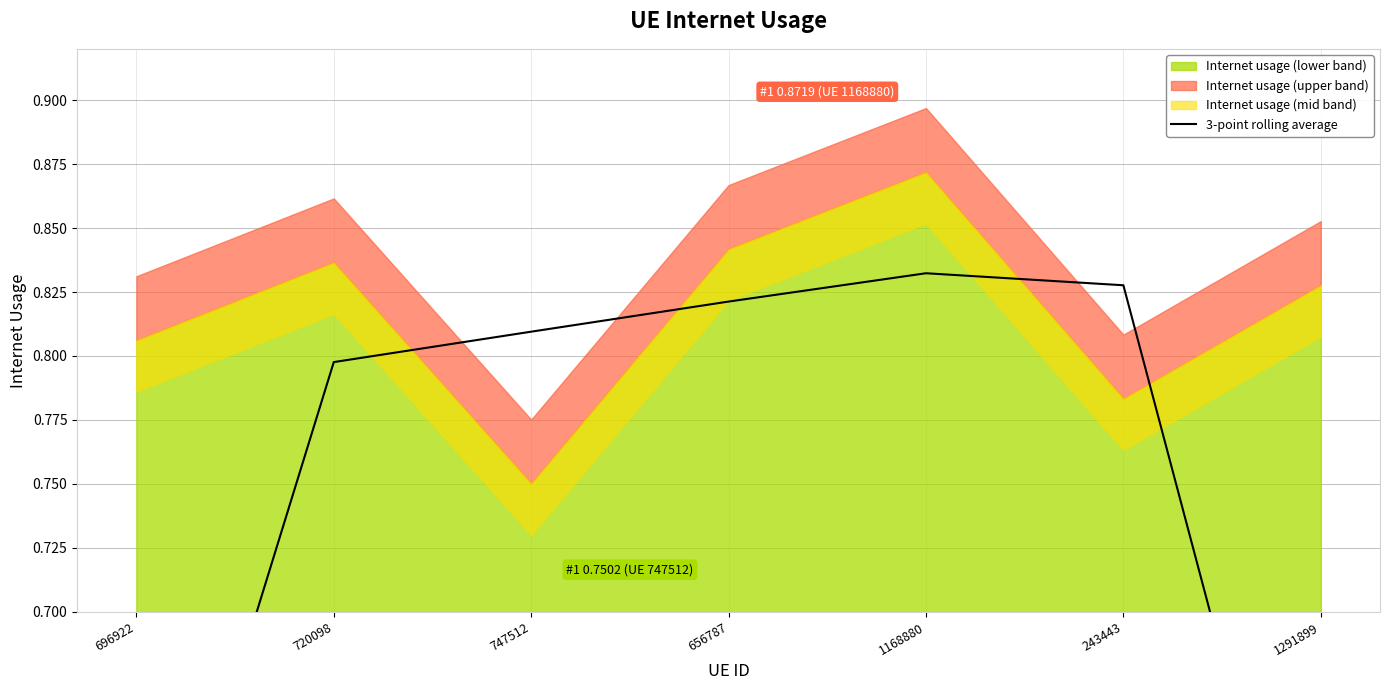

How many points are higher than both their immediate neighbors (excluding endpoints)?

1